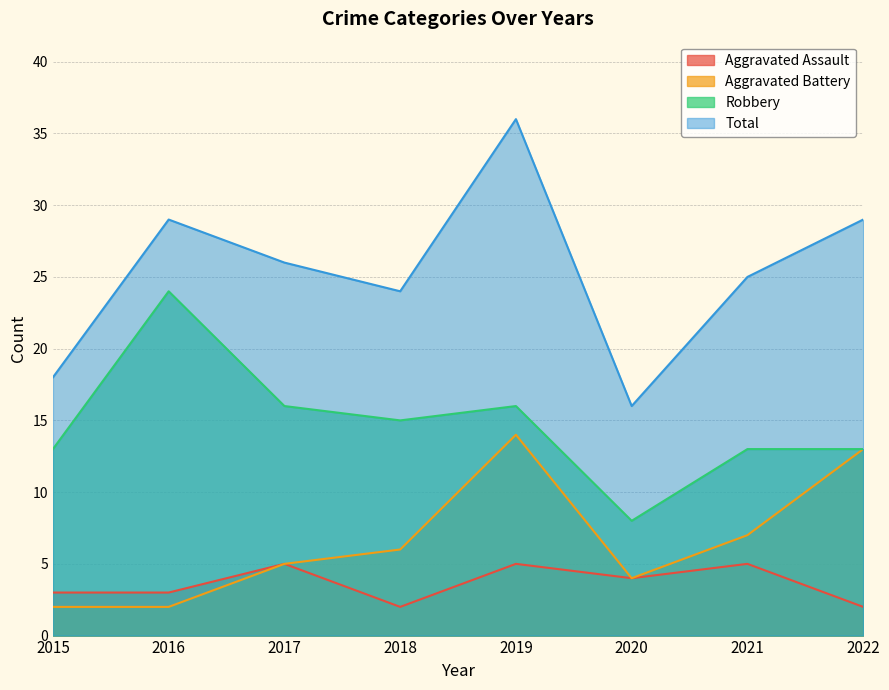

Where is Aggravated Assault nearest to the value 3?

2015